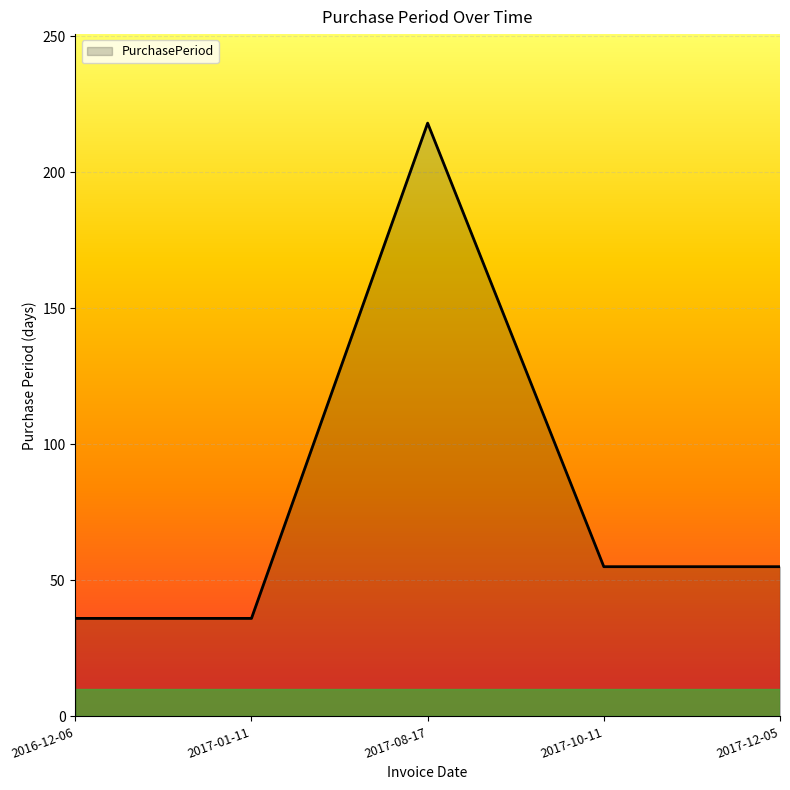

What is the average value?

80